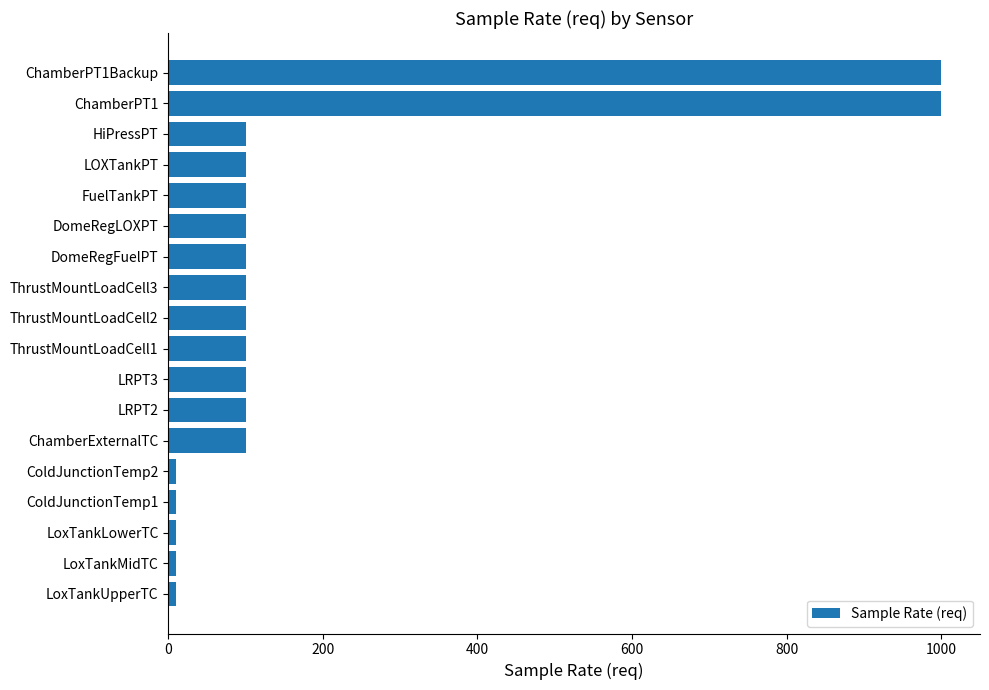

What is the difference between the maximum and minimum values?

990